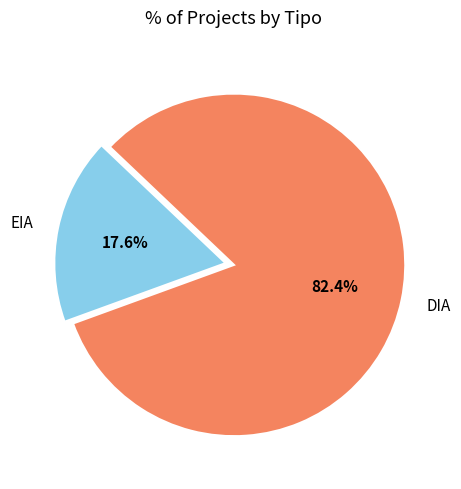

How many segments does this pie chart have?

2